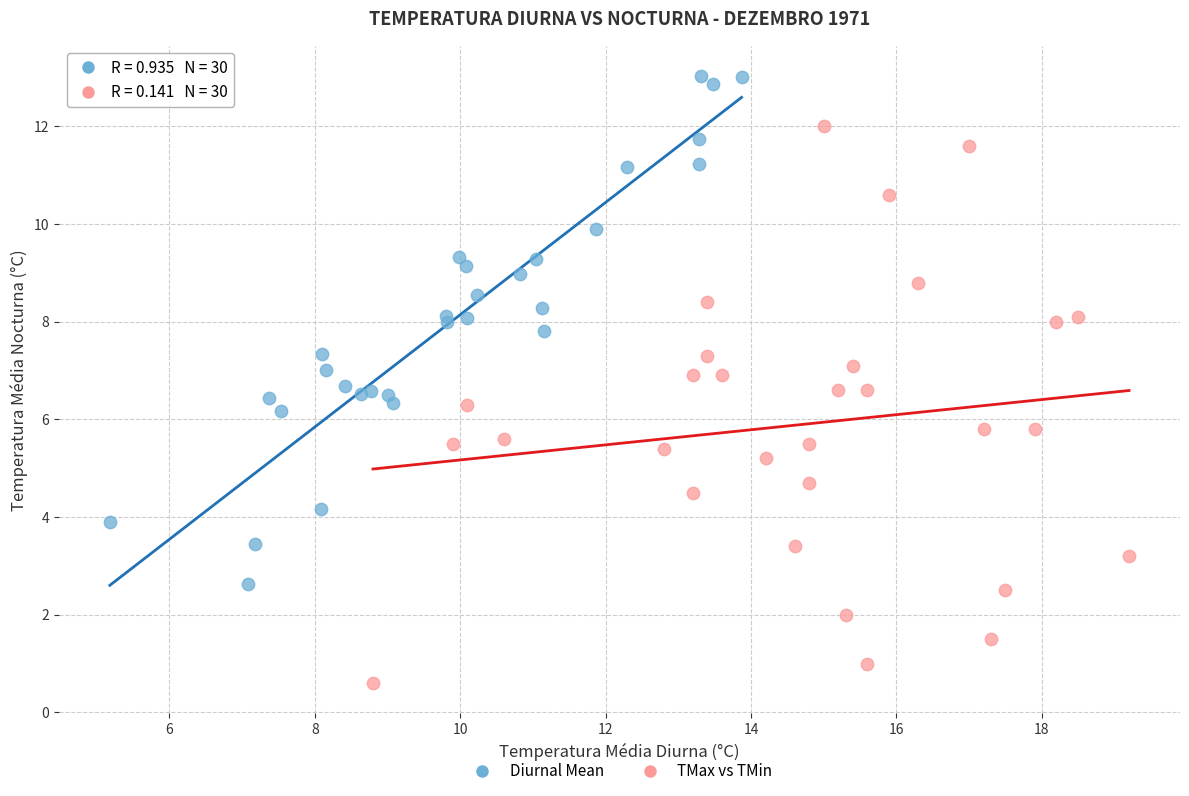

What are all the series names shown in the legend?

Diurnal Mean, TMax vs TMin